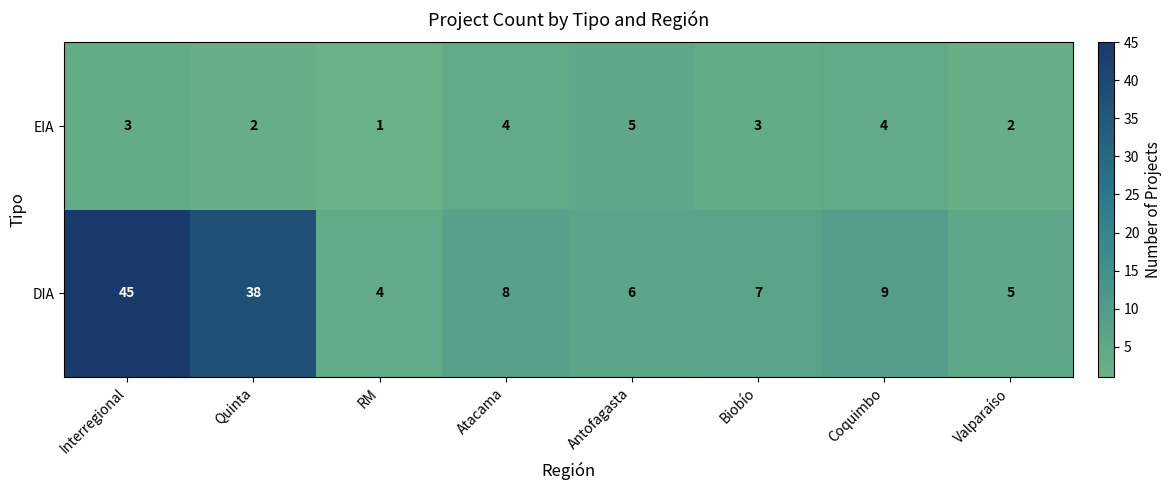

Count the number of categories in the chart.

8